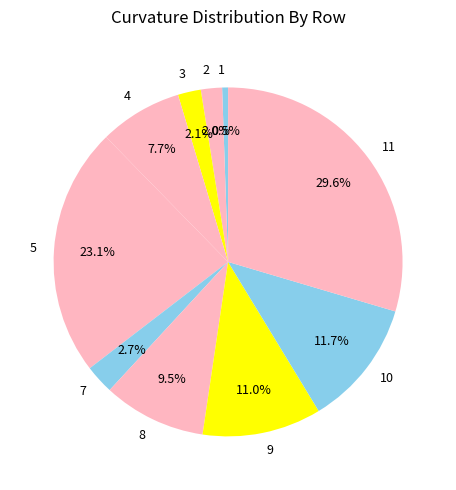

To the nearest percent, what is the average slice percentage?

10%